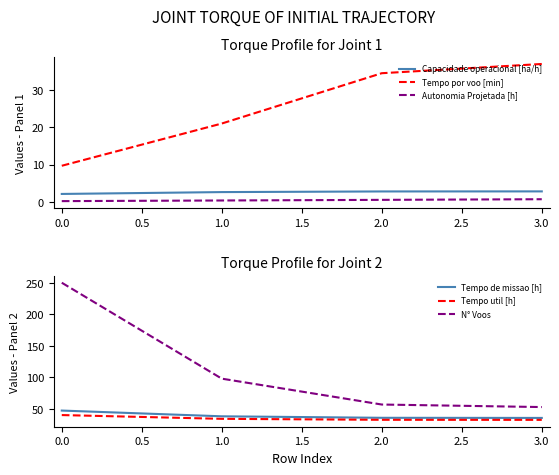

True or false: Tempo por voo [min] and Autonomia Projetada [h] cross at least once.

False